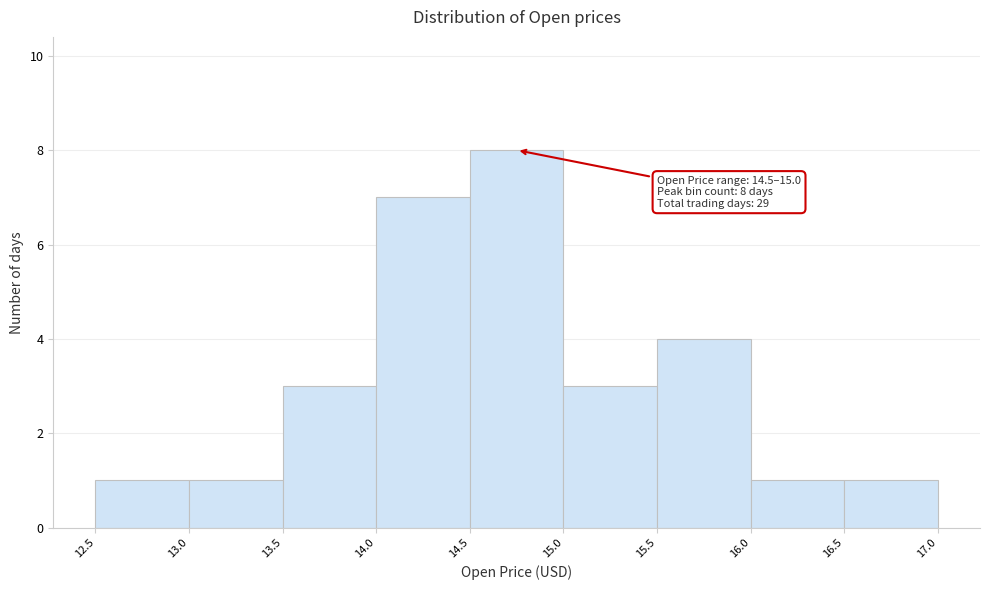

Which range on the x-axis has the tallest bar?

14.5 to 15.0